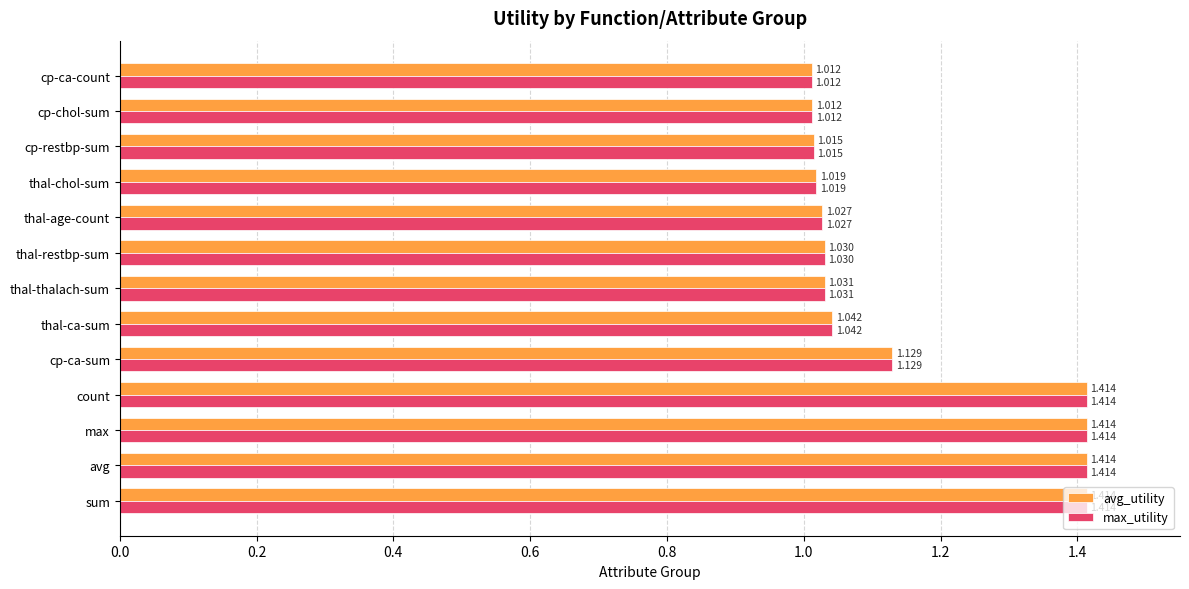

Is the value of max_utility at cp-ca-sum greater than the value of avg_utility at max?

No